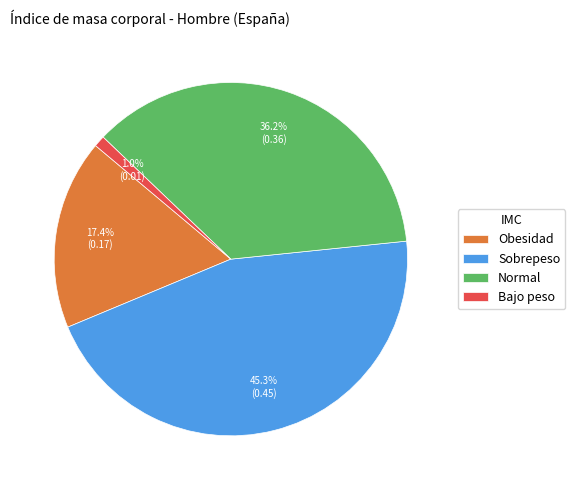

Combined, do Obesidad and Bajo peso account for over 50%?

No